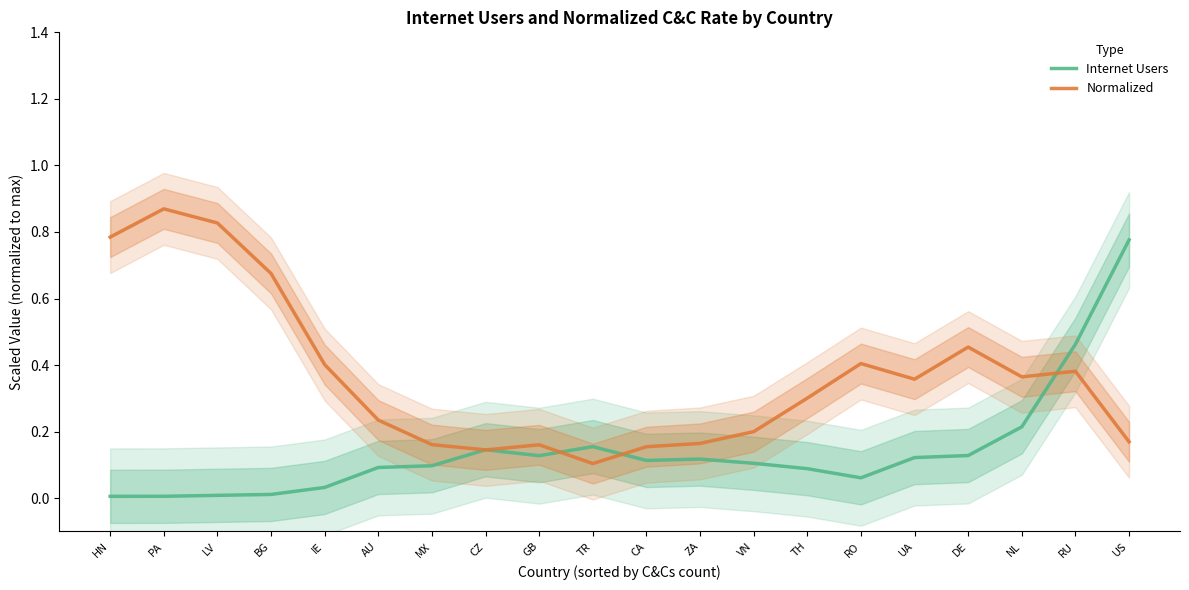

What is the difference between the maximum and minimum values in the Internet Users series?

0.8